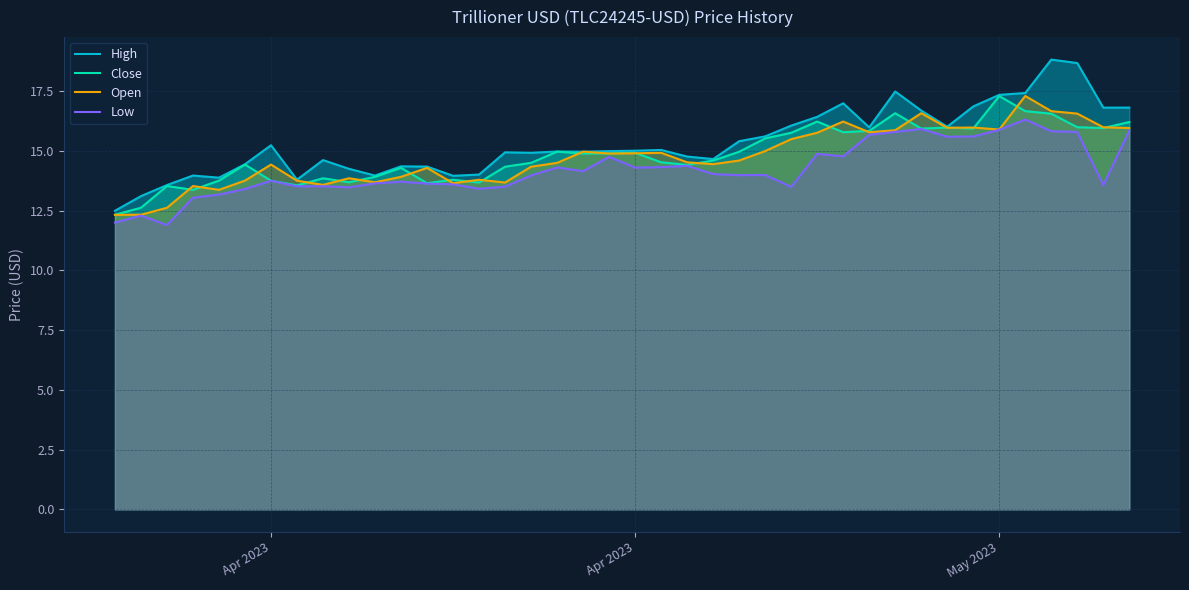

At which label does Close reach its peak?

May 2023